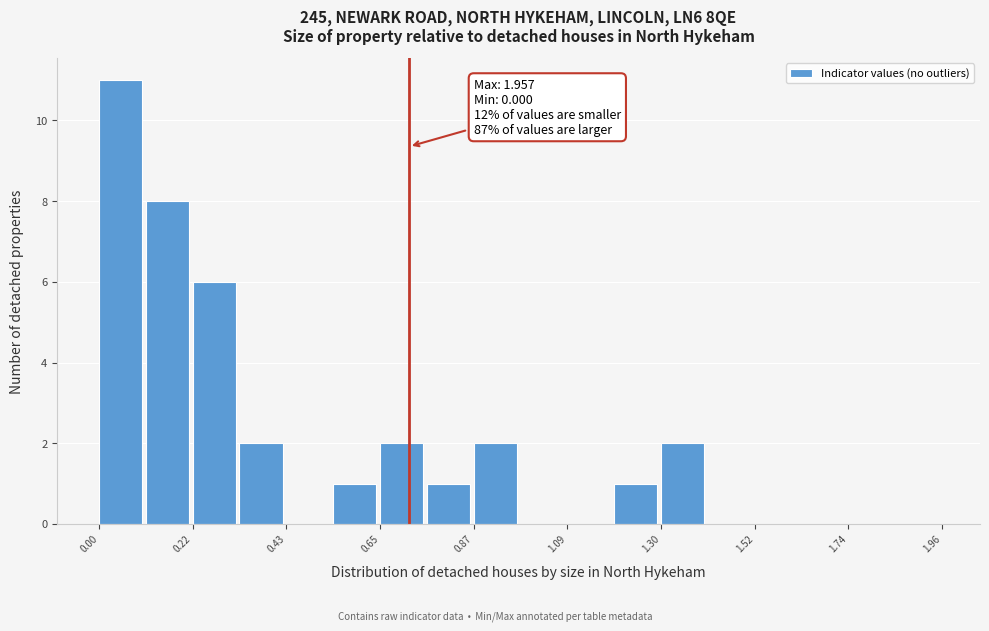

Around what value on the x-axis is the tallest bar? Give the approximate position of its centre, as read against the axis.

0.05